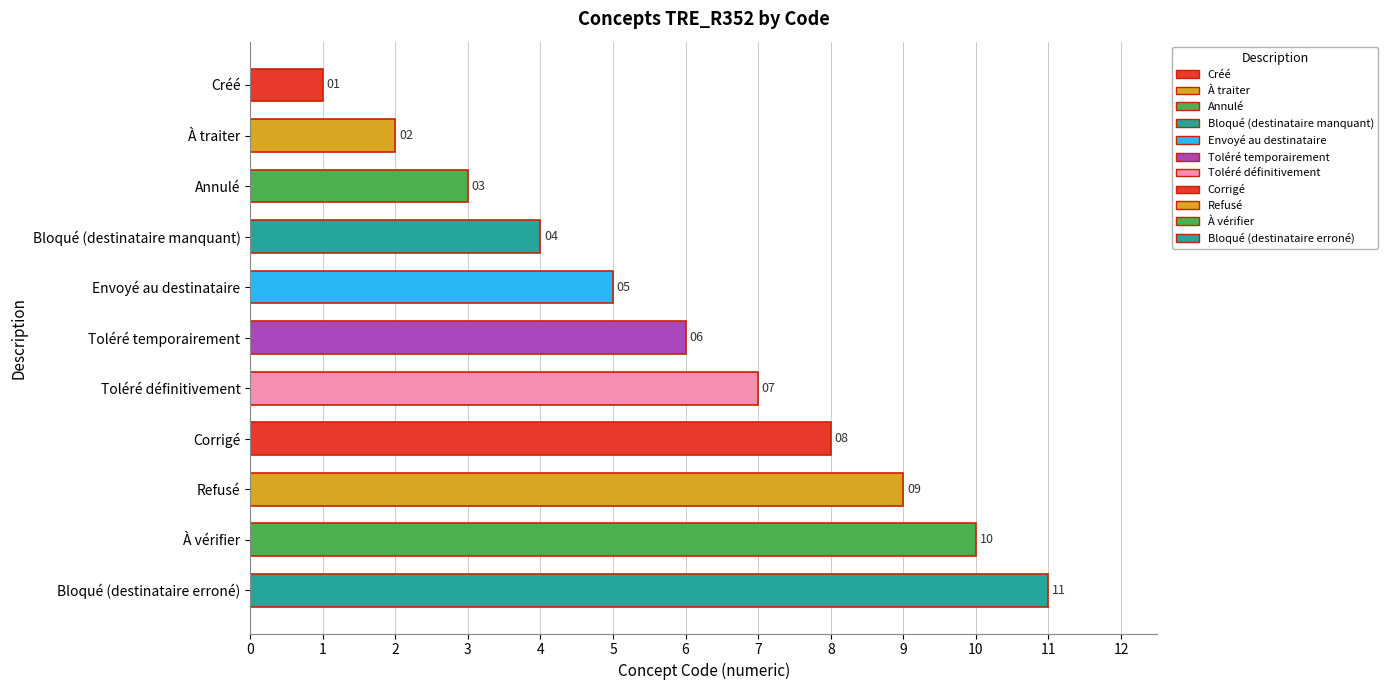

What is the ratio of the value at Corrigé to the value at Toléré définitivement?

1.1